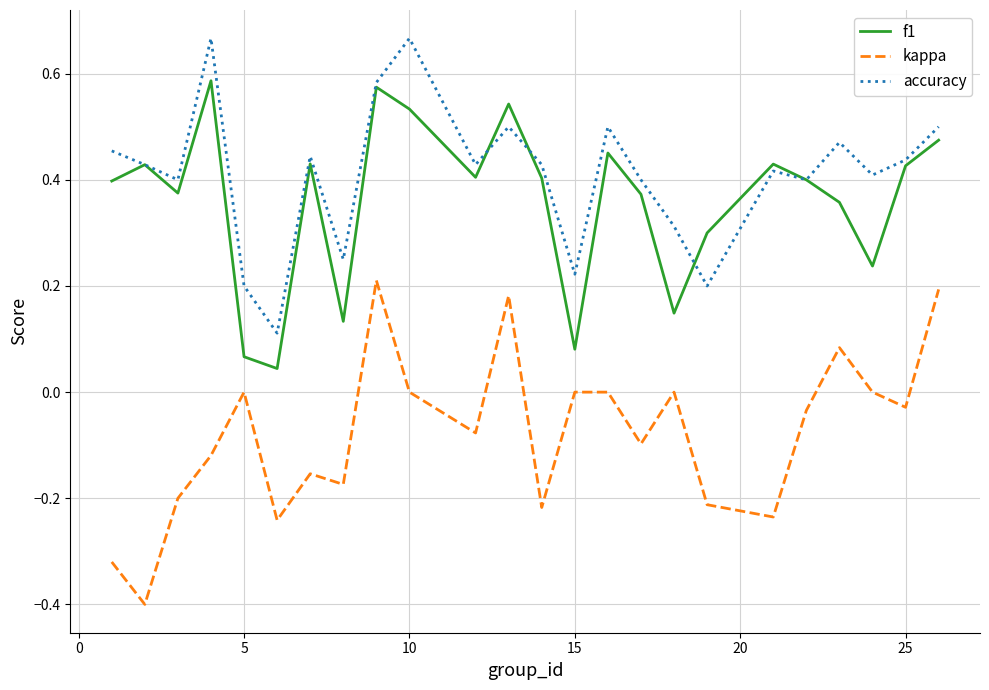

List the series in order of their peak value, highest first.

accuracy, f1, kappa